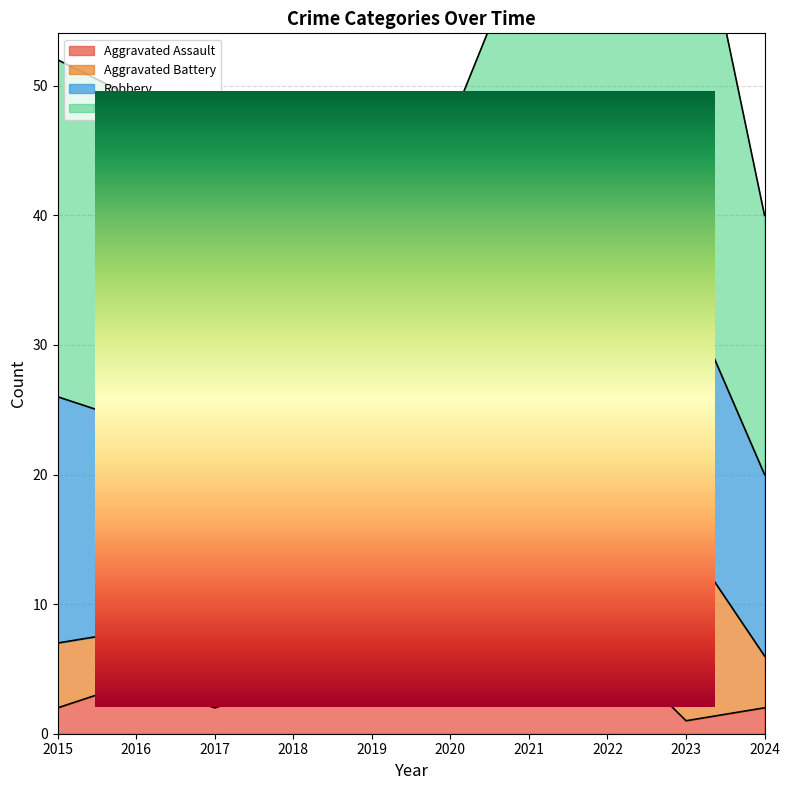

True or false: Total and Aggravated Assault intersect in this chart.

False